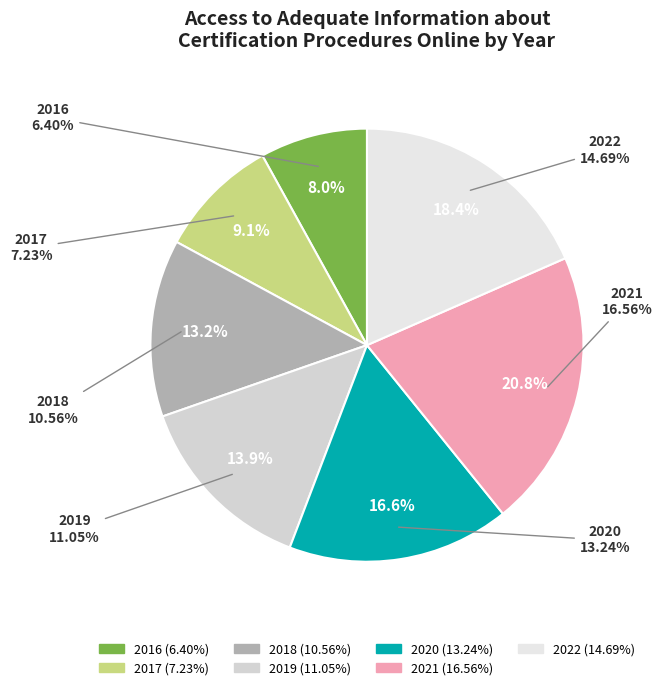

Which category has the biggest portion of the pie?

2021